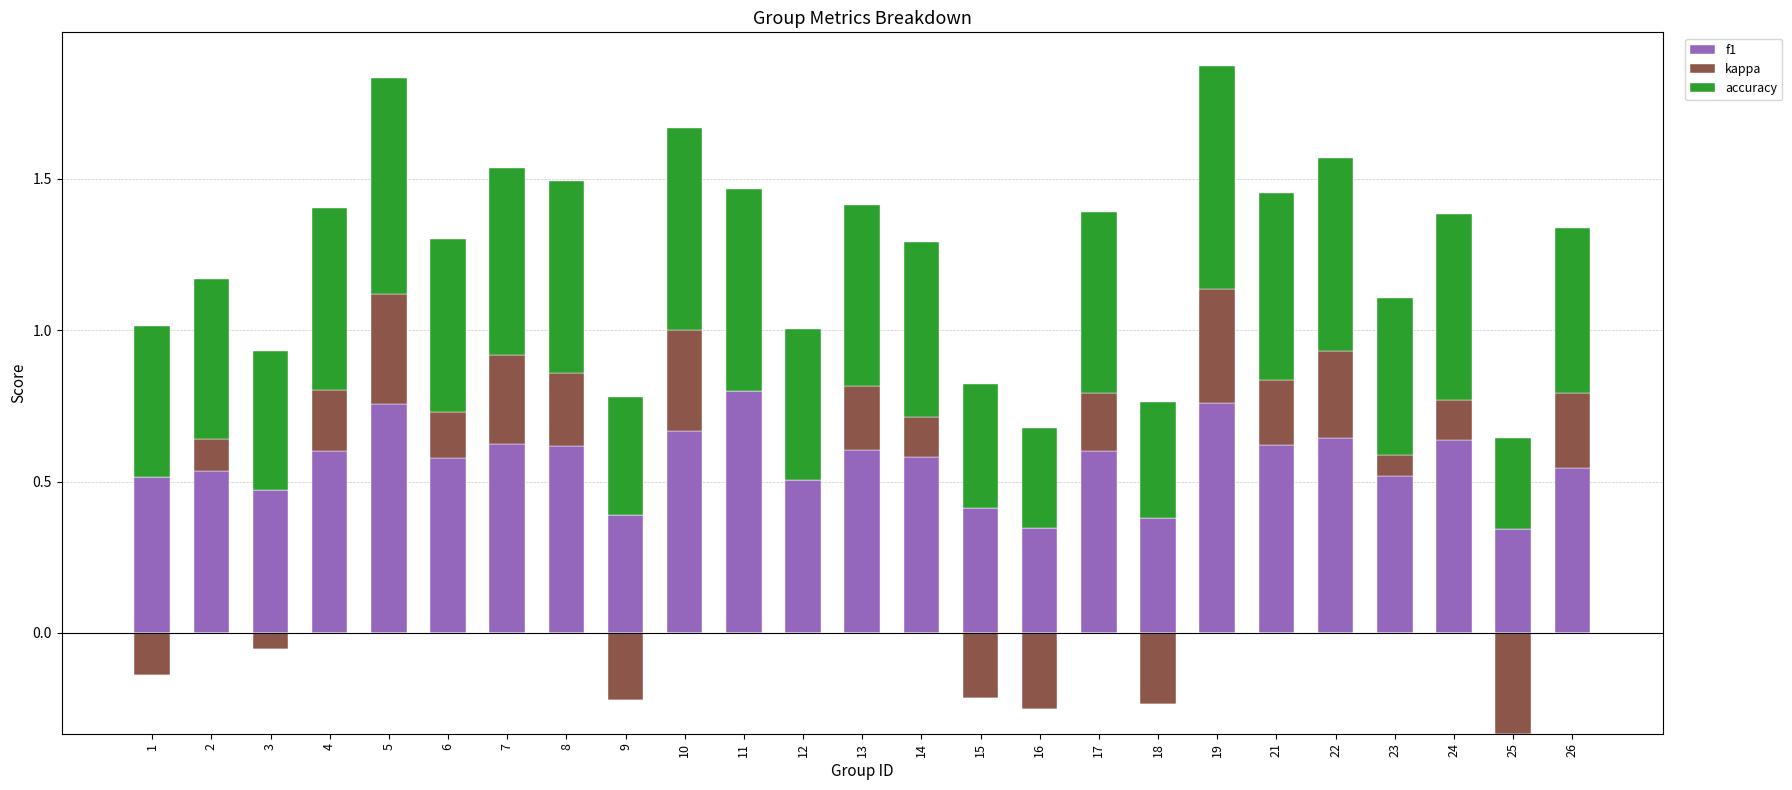

How many data points does each series have?

25